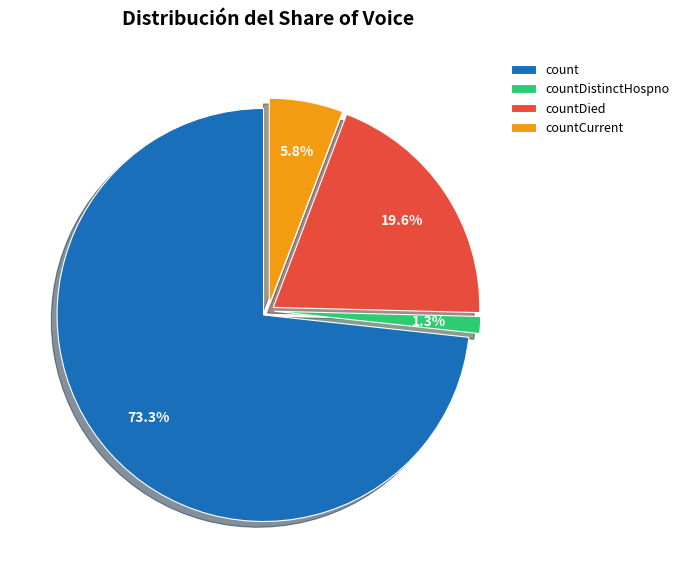

Which slice represents more than half of the pie?

count